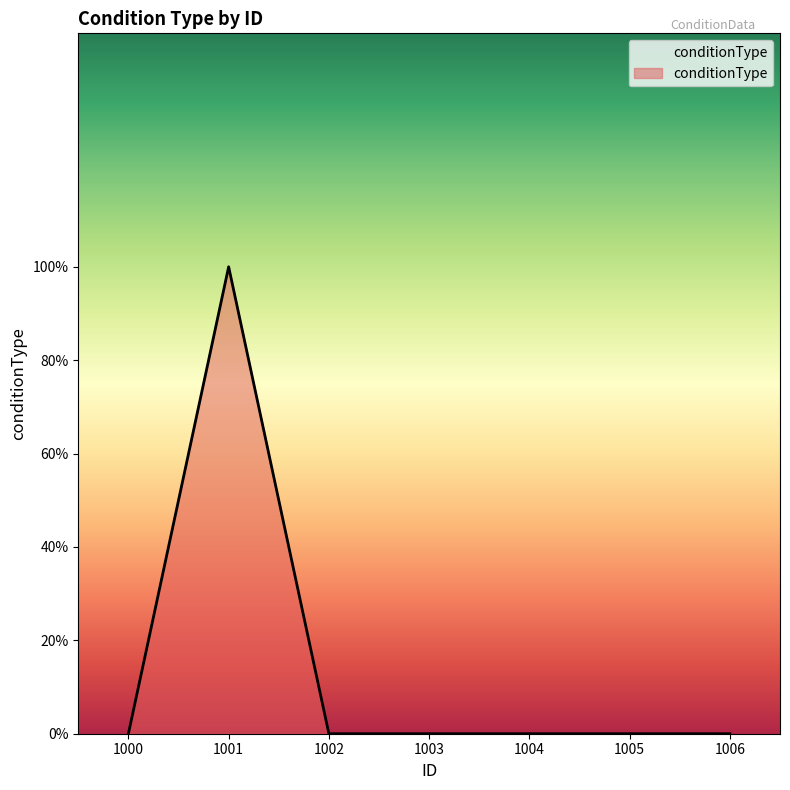

Does the chart have visible grid lines?

No